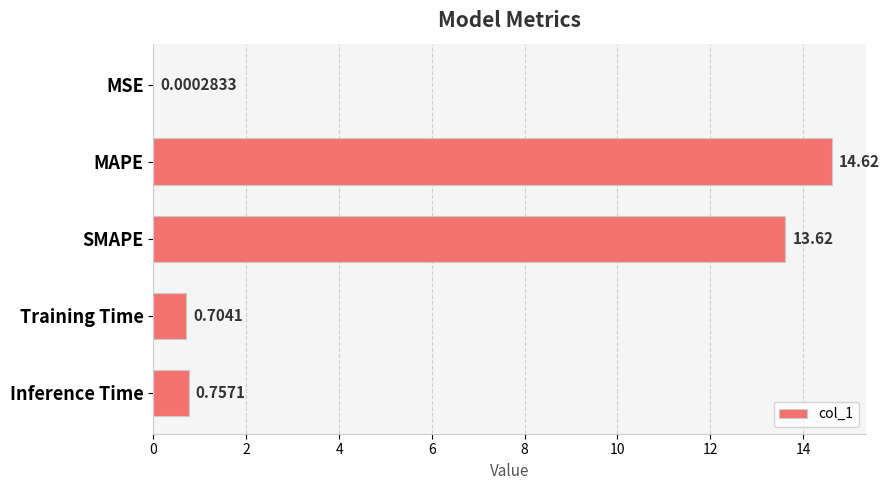

At which label is the value closest to 7?

Inference Time